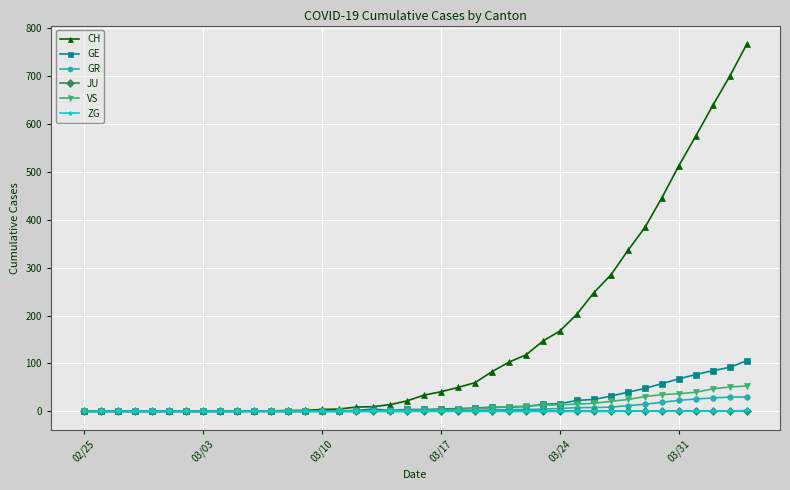

How many lines are shown in the chart?

6